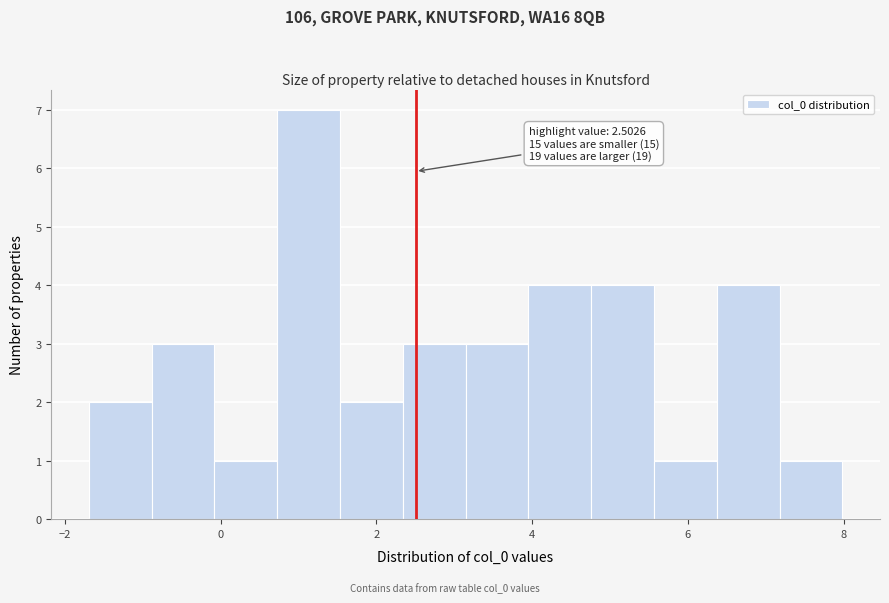

Which range on the x-axis has the tallest bar?

0.8 to 1.6